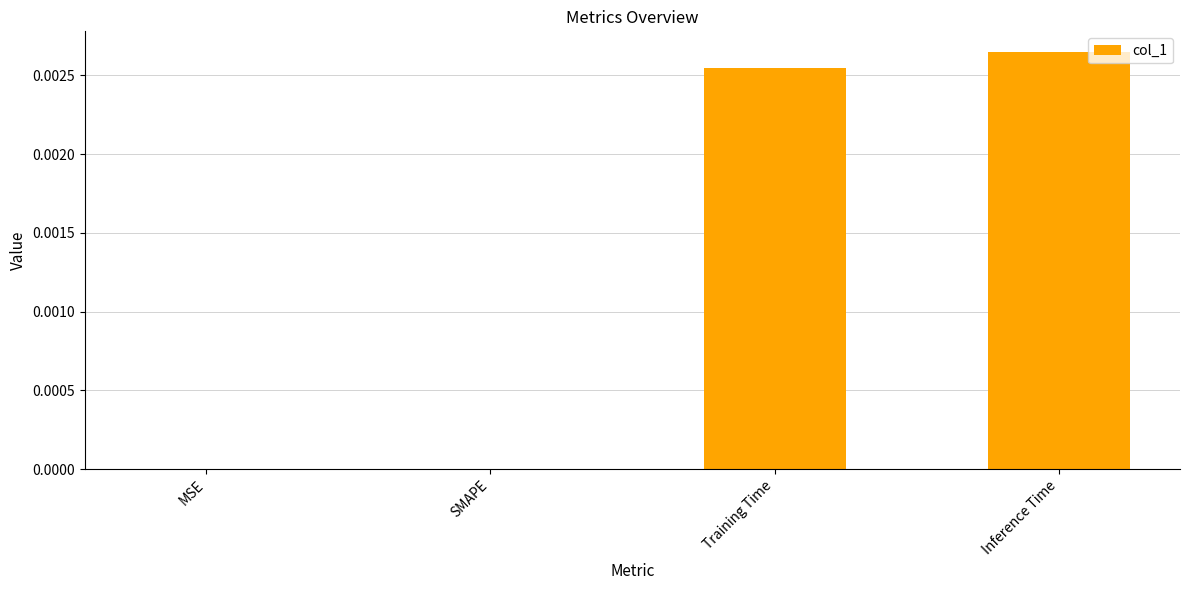

Between Training Time and MSE, which is larger?

Training Time